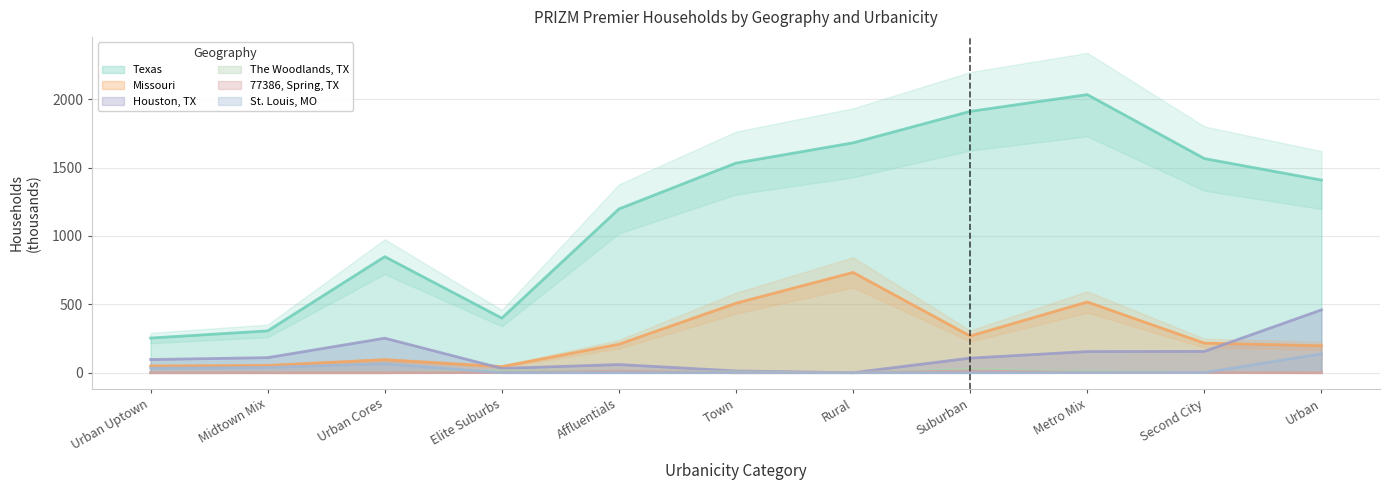

What is the label of the 9th point from the left?

Metro Mix